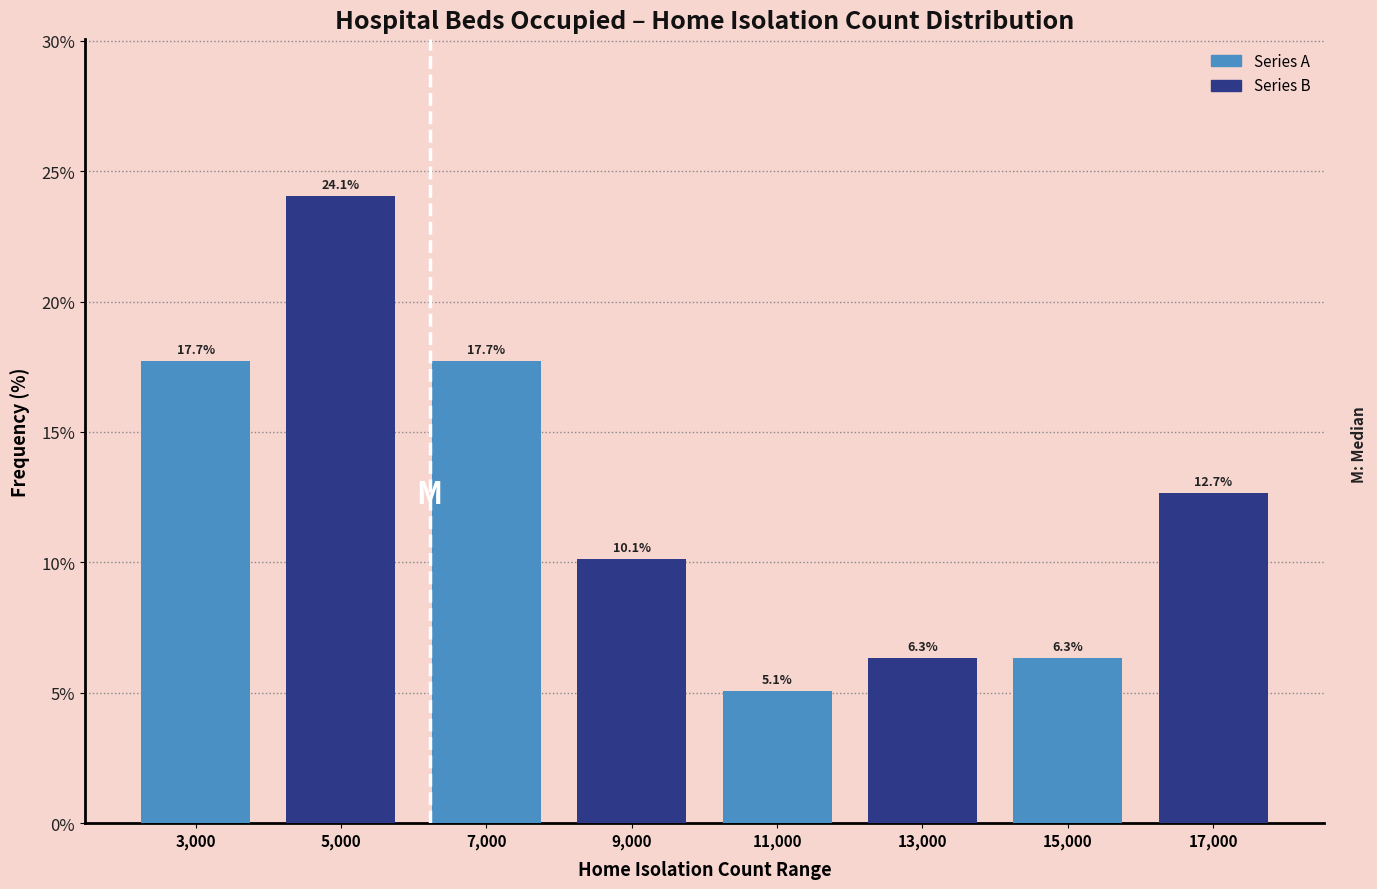

At which category is the sum across all series the highest?

3,000